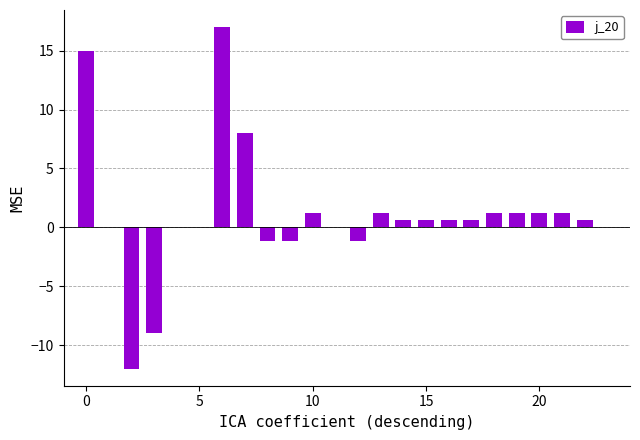

What is the maximum value shown in the chart?

17.0